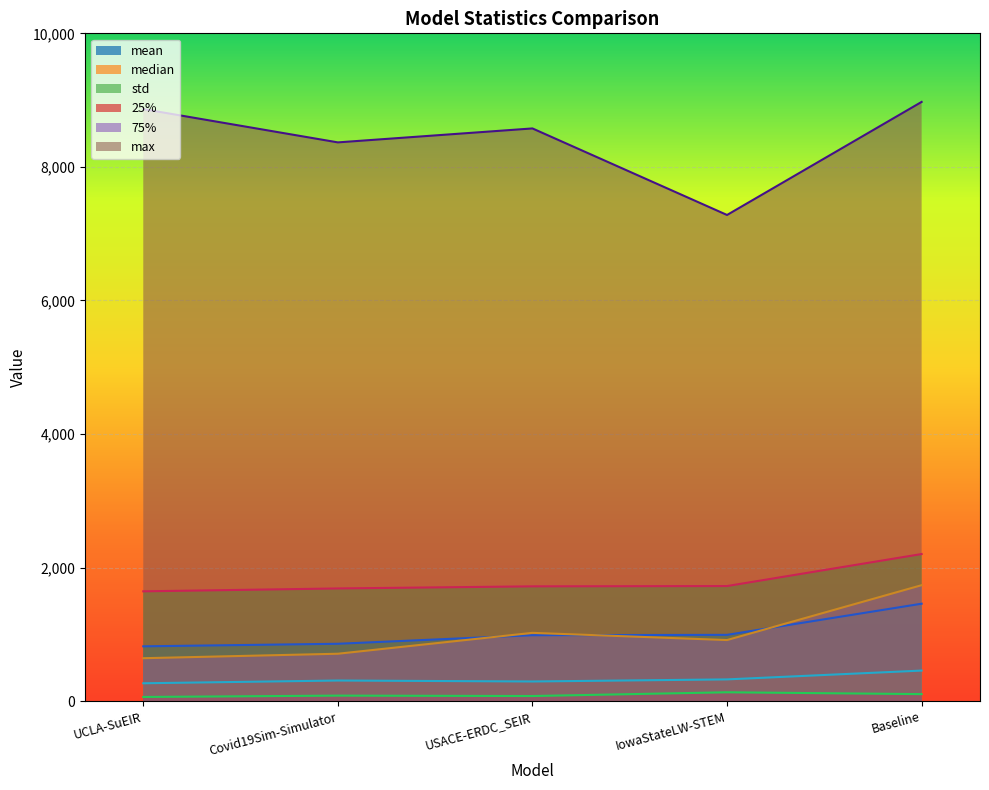

What is the lowest value of the std series?

1644.6